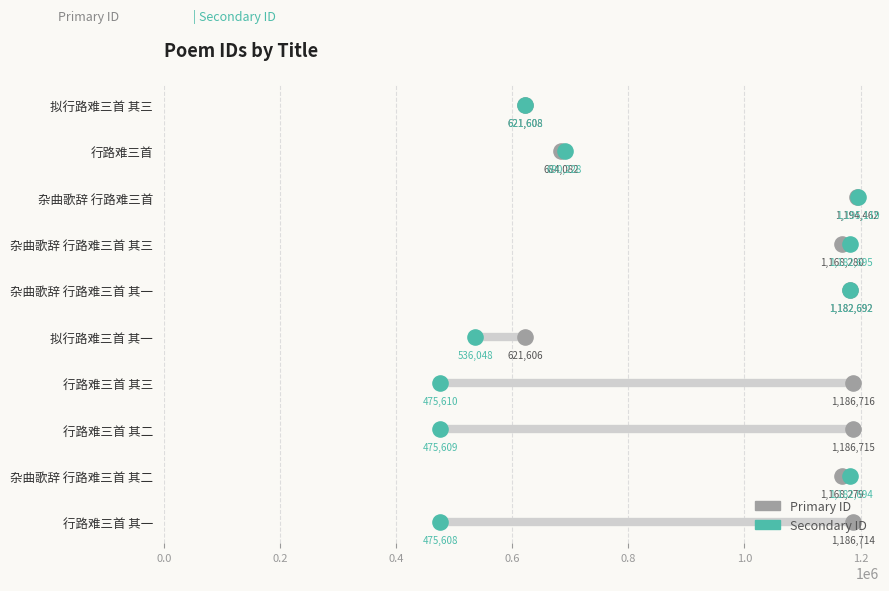

Which series reaches the maximum Y coordinate?

Primary ID